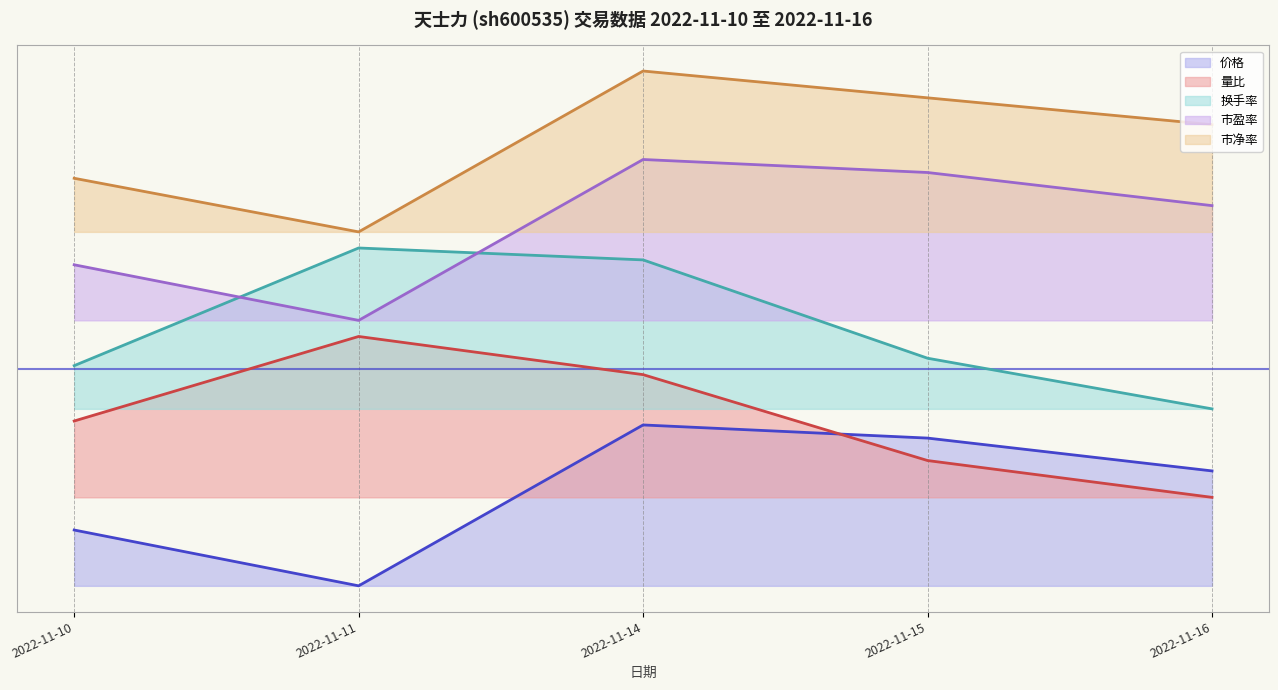

Is it true that 市盈率 (line) equals 3.4 at 2022-11-15?

False